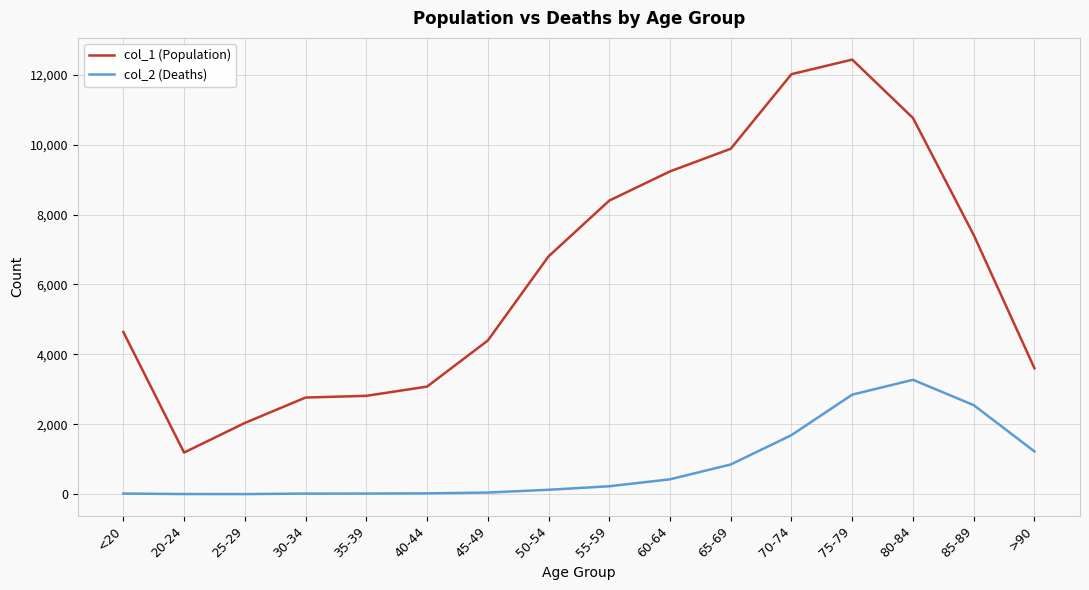

Which series has the largest total across all categories?

col_1 (Population)